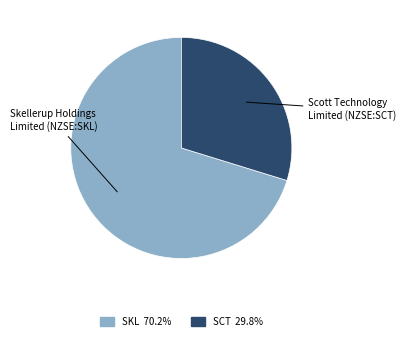

Which slice is the largest?

Skellerup Holdings Limited (NZSE:SKL)